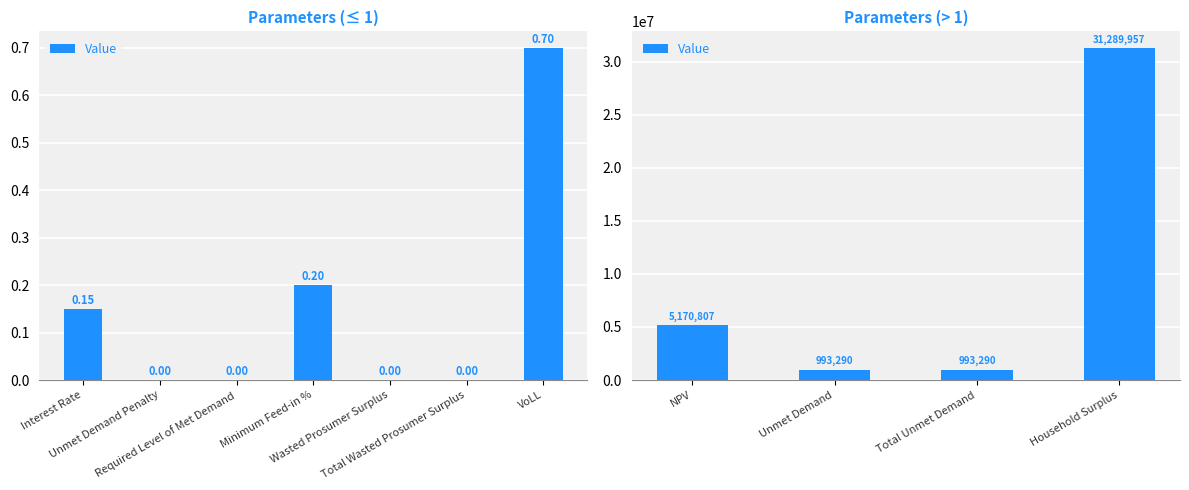

The value at NPV is 7807927.7. True or false?

False